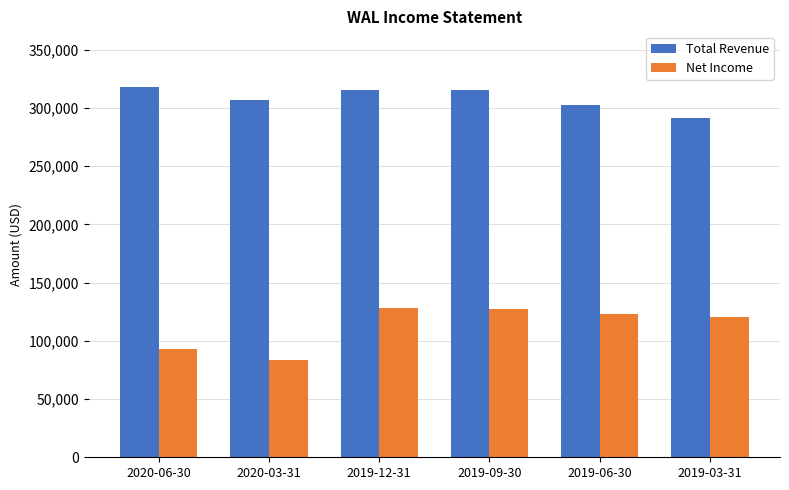

Are the bars grouped side by side (vs. stacked)?

Yes